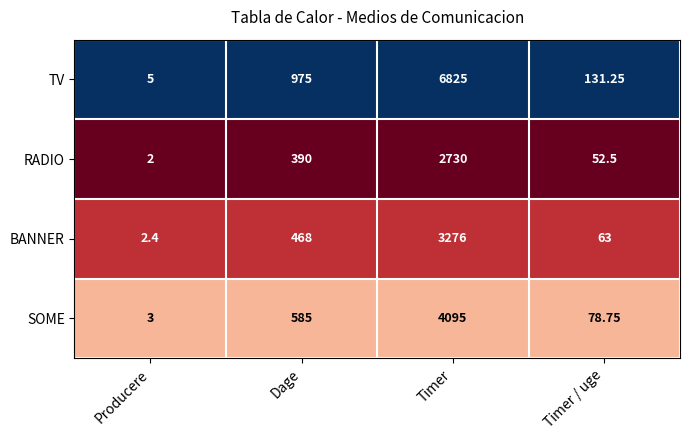

Which series has the largest total across all categories?

TV